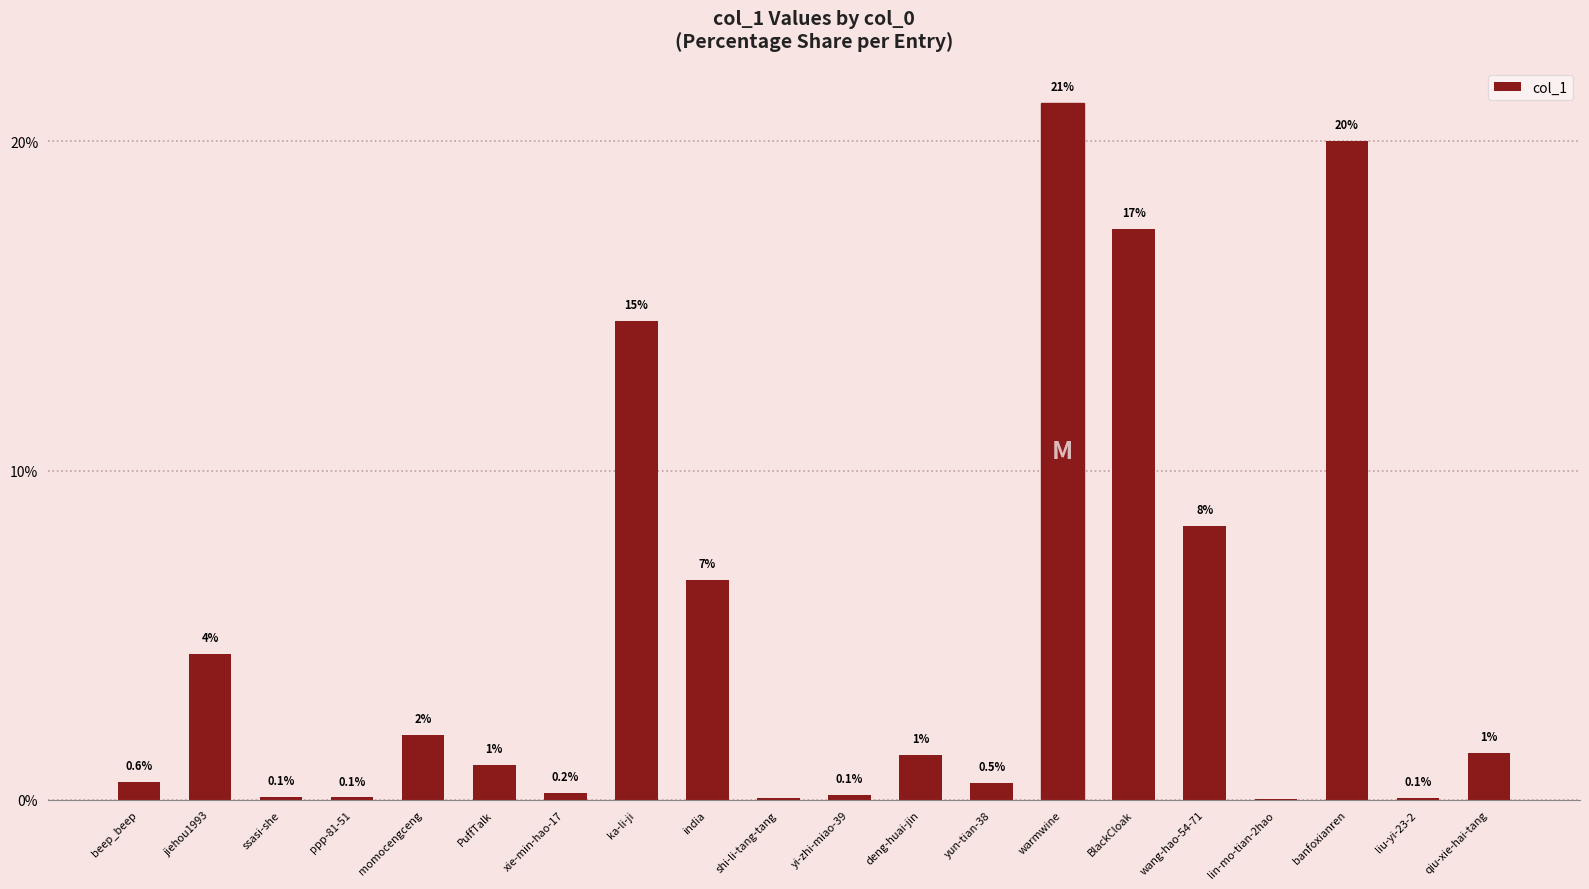

How many categories are shown in the chart?

20